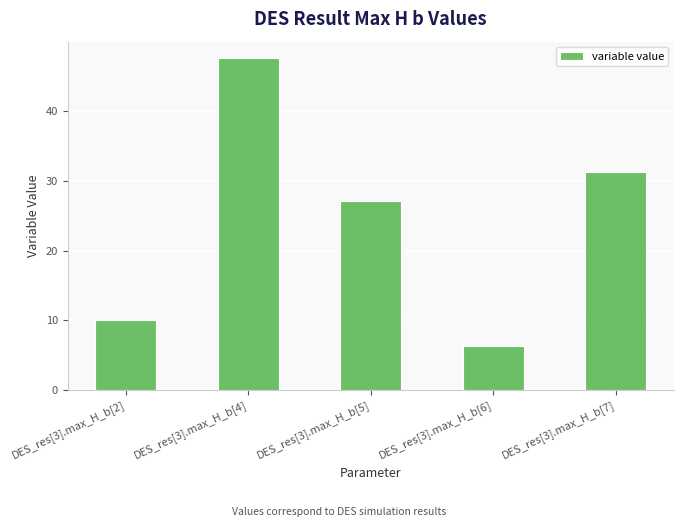

What is the sum of the values at DES_res[3].max_H_b[6] and DES_res[3].max_H_b[2]?

16.3